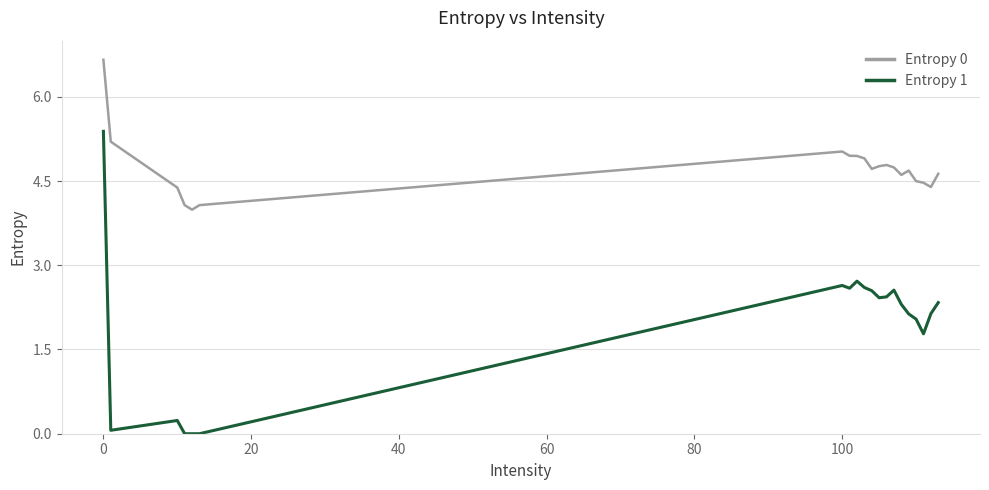

What is the maximum value for Entropy 1?

5.4